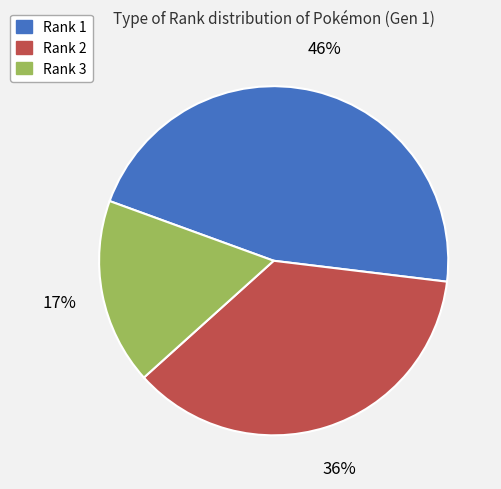

To the nearest percent, what is the average slice percentage?

33%